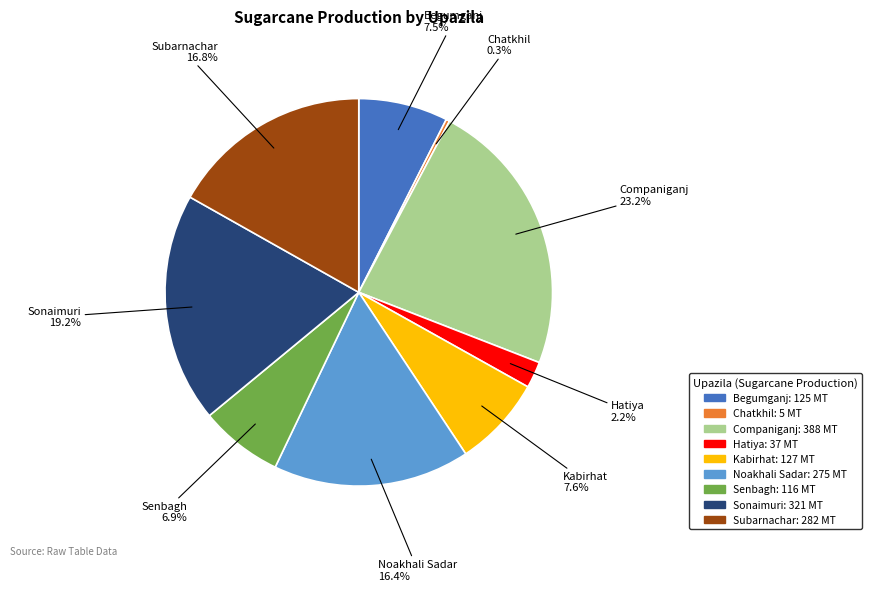

To the nearest percent, what portion does Hatiya represent?

2%